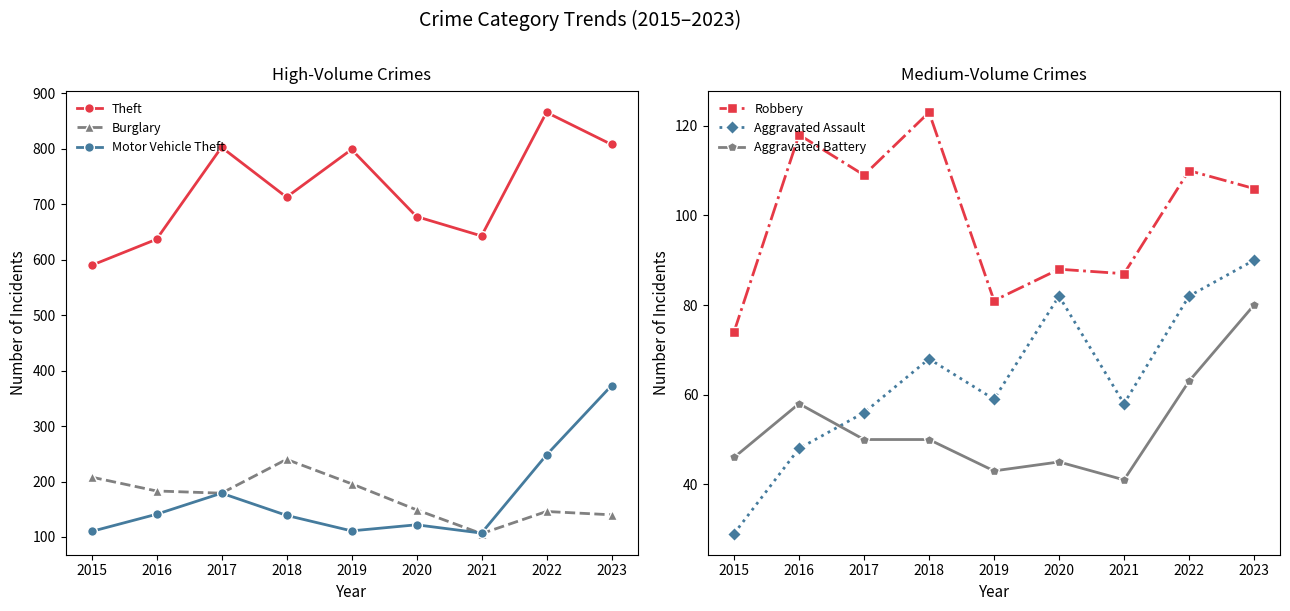

What is the difference between the highest and lowest values at 2017?

753